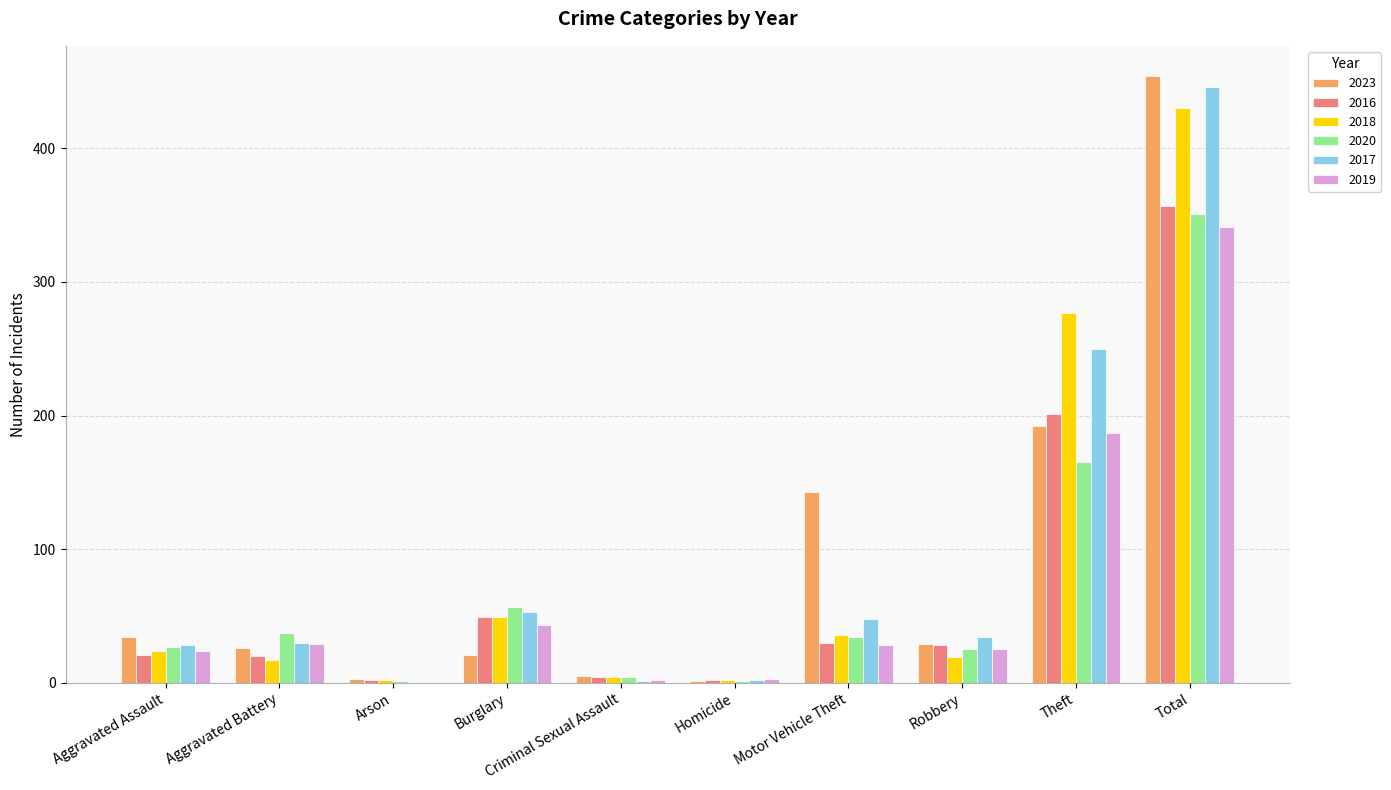

True or false: 2020 has a value of 57 at Burglary.

True